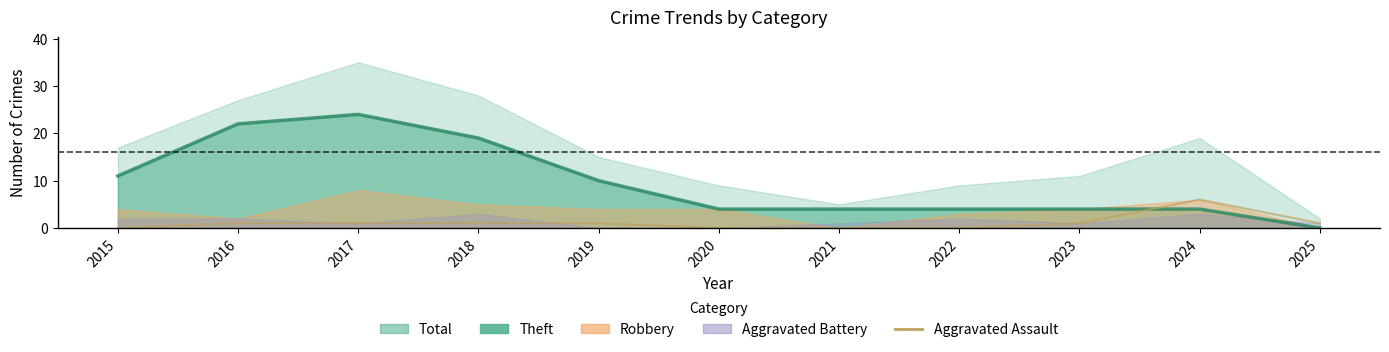

How many data points are less than 1?

4